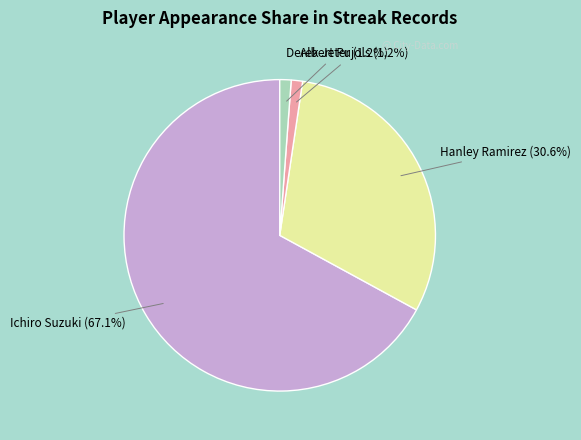

Which category accounts for the majority?

Ichiro Suzuki